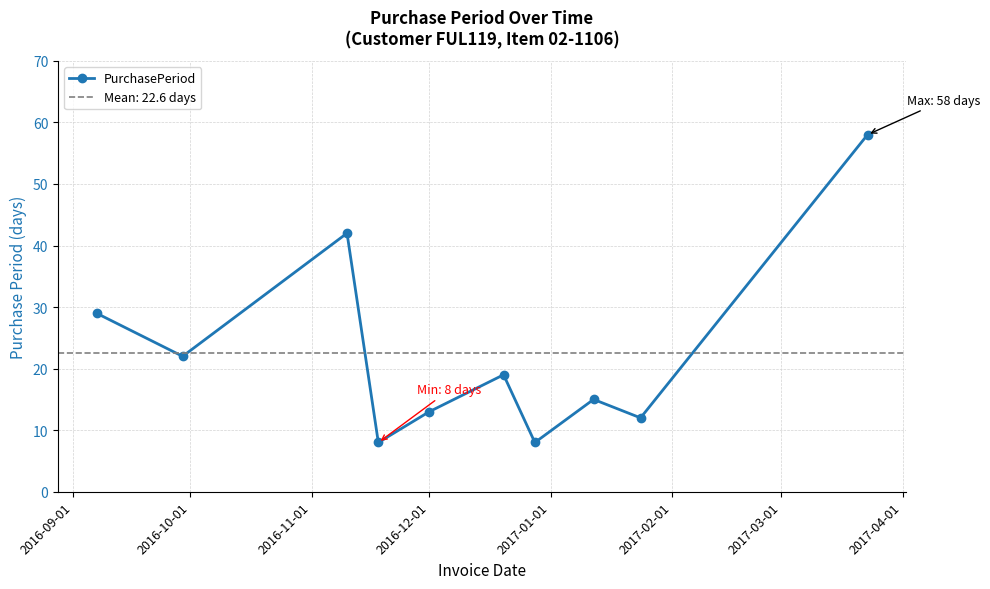

What is the lowest value of the PurchasePeriod series?

8